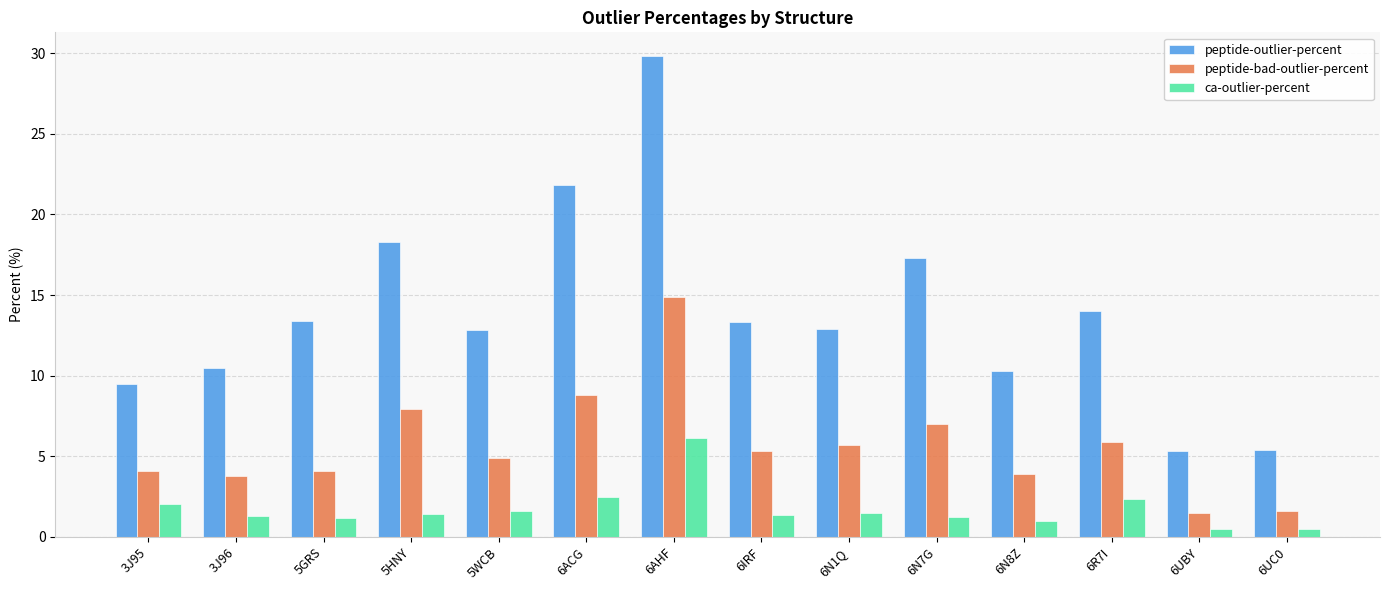

What is the difference between the maximum and minimum values in the peptide-bad-outlier-percent series?

13.4